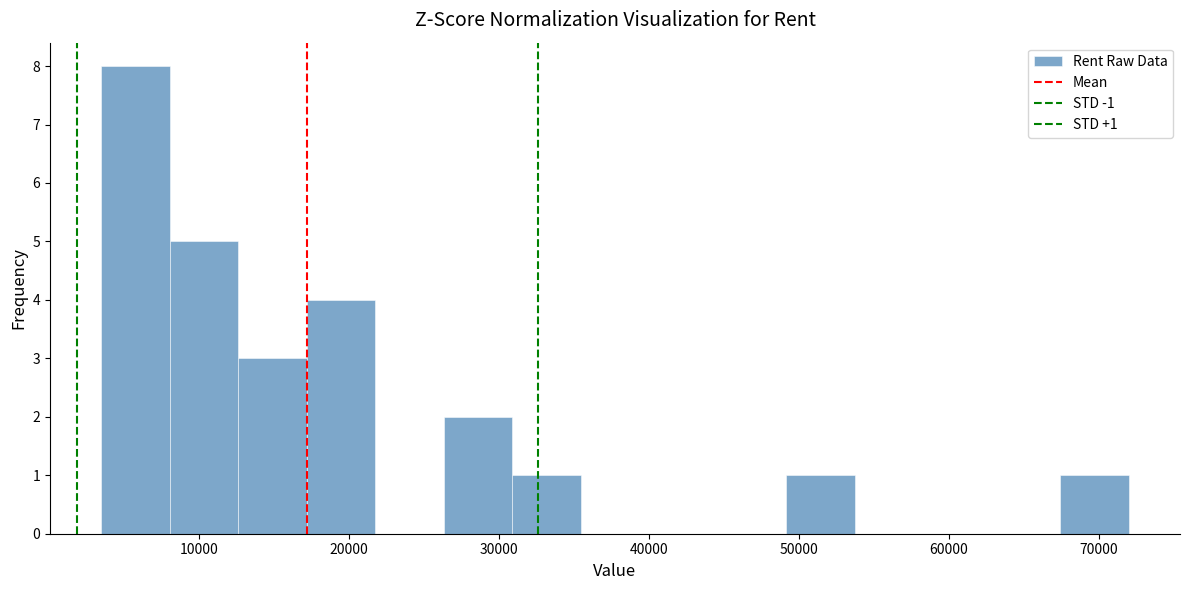

Over which range of the x-axis is the bar tallest?

4000 to 8000